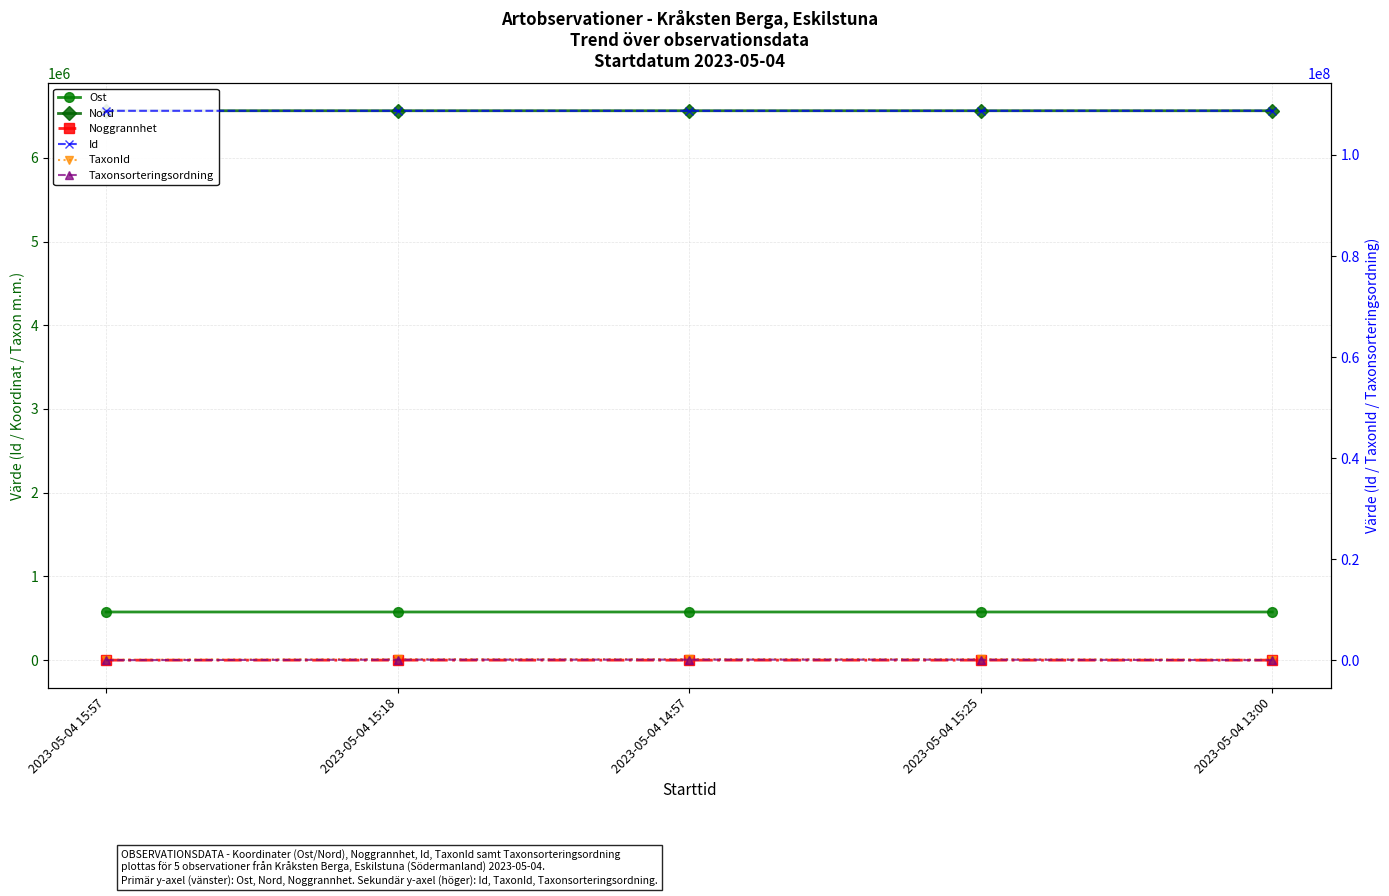

What is the greatest value displayed?

108752522.0